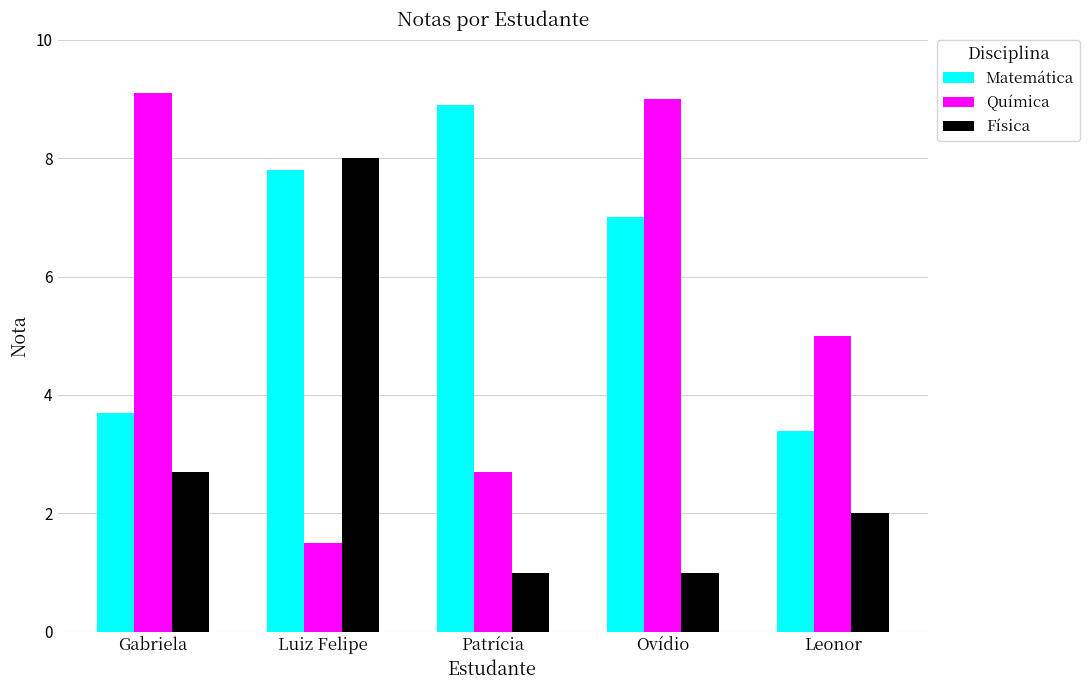

Reading right to left, extract all data points from this chart.

Matemática: Leonor=3.4	Ovídio=7.0	Patrícia=8.9	Luiz Felipe=7.8	Gabriela=3.7
Química: Leonor=5.0	Ovídio=9.0	Patrícia=2.7	Luiz Felipe=1.5	Gabriela=9.1
Física: Leonor=2.0	Ovídio=1.0	Patrícia=1.0	Luiz Felipe=8.0	Gabriela=2.7